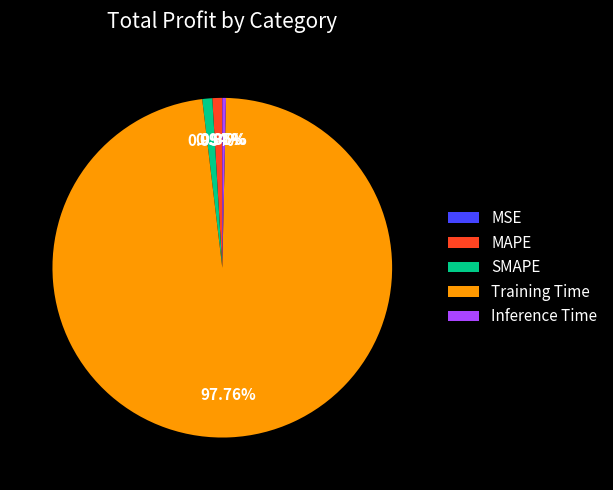

Is it true that Training Time is 83% of the pie?

False